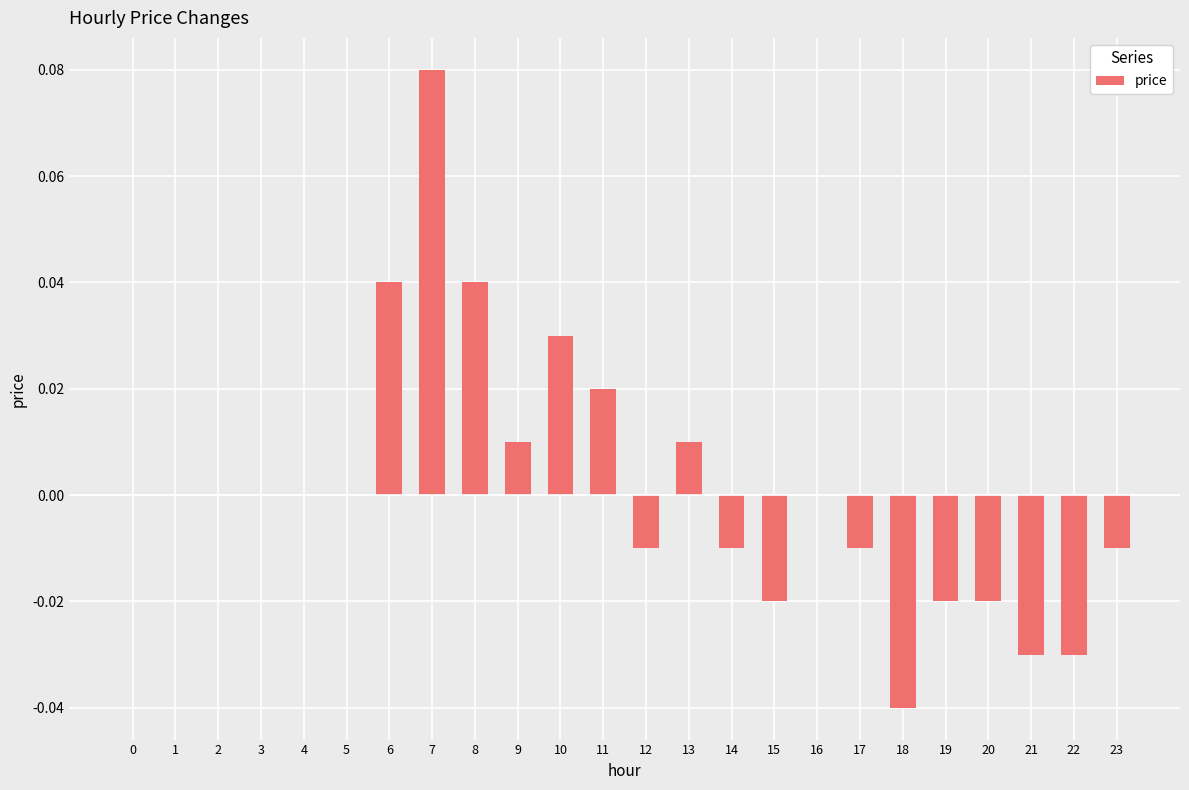

Is it true that the value at 11 is 0.0?

True